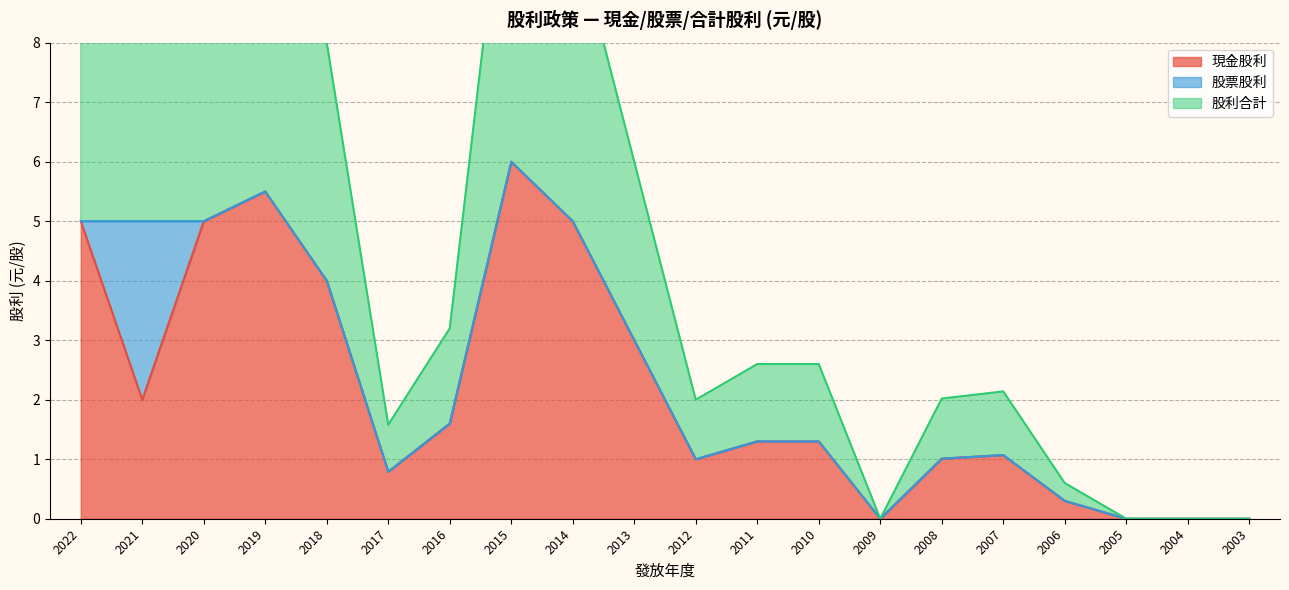

Is it true that 現金股利 equals 0.0 at 2009?

True